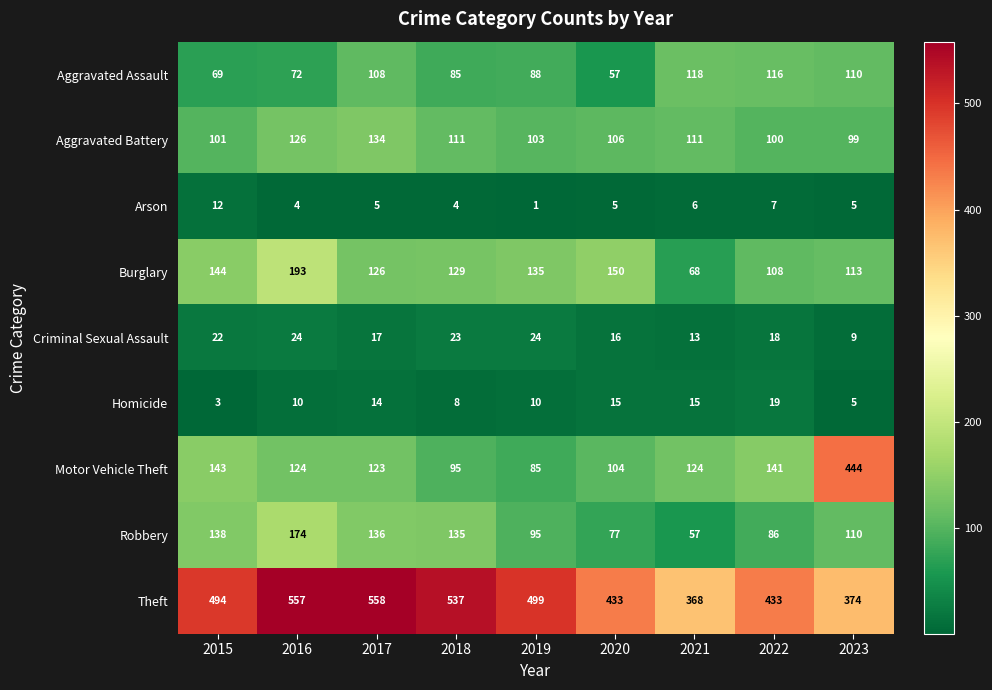

At how many categories does at least one series exceed 62?

9